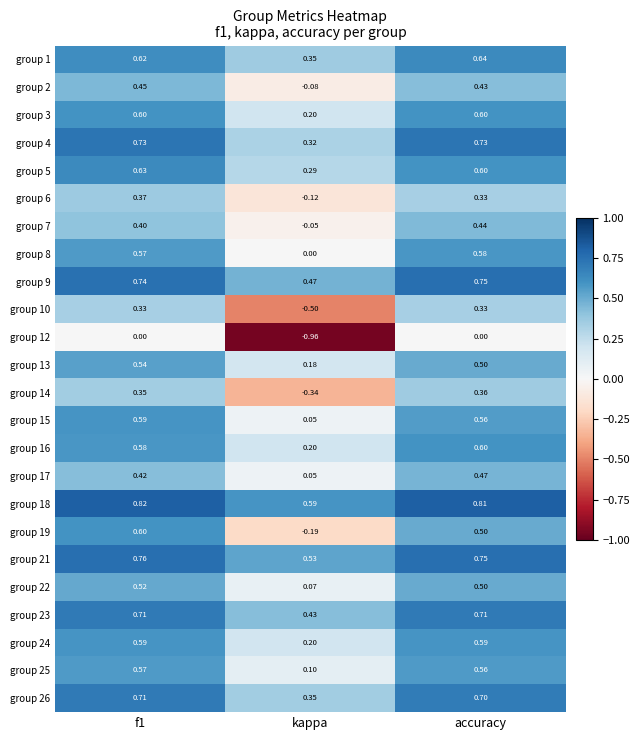

Is the value of group 18 at accuracy greater than the value of group 8 at f1?

Yes